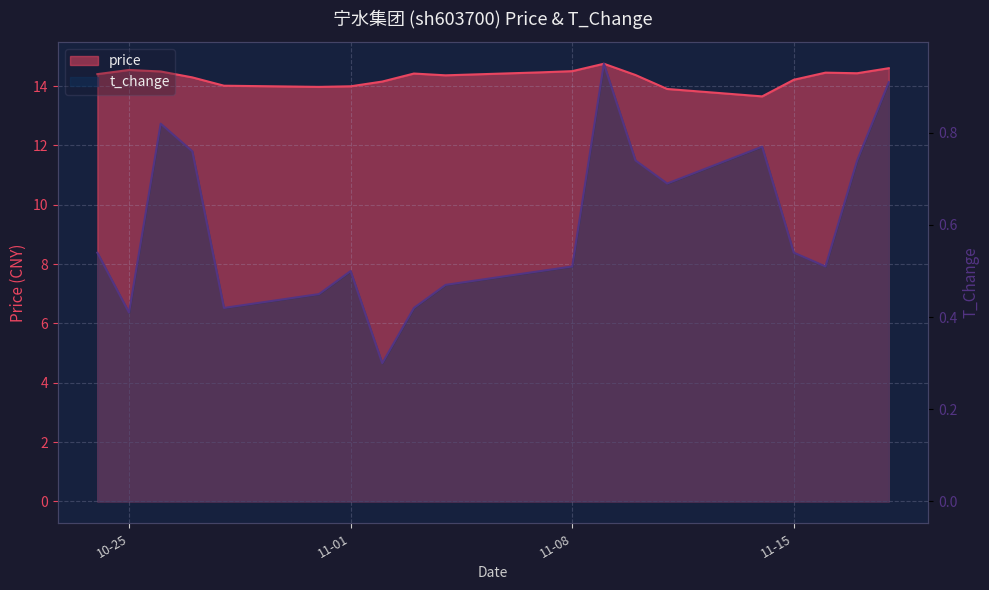

Is it true that t_change equals 0.3 at 2022-11-02?

True